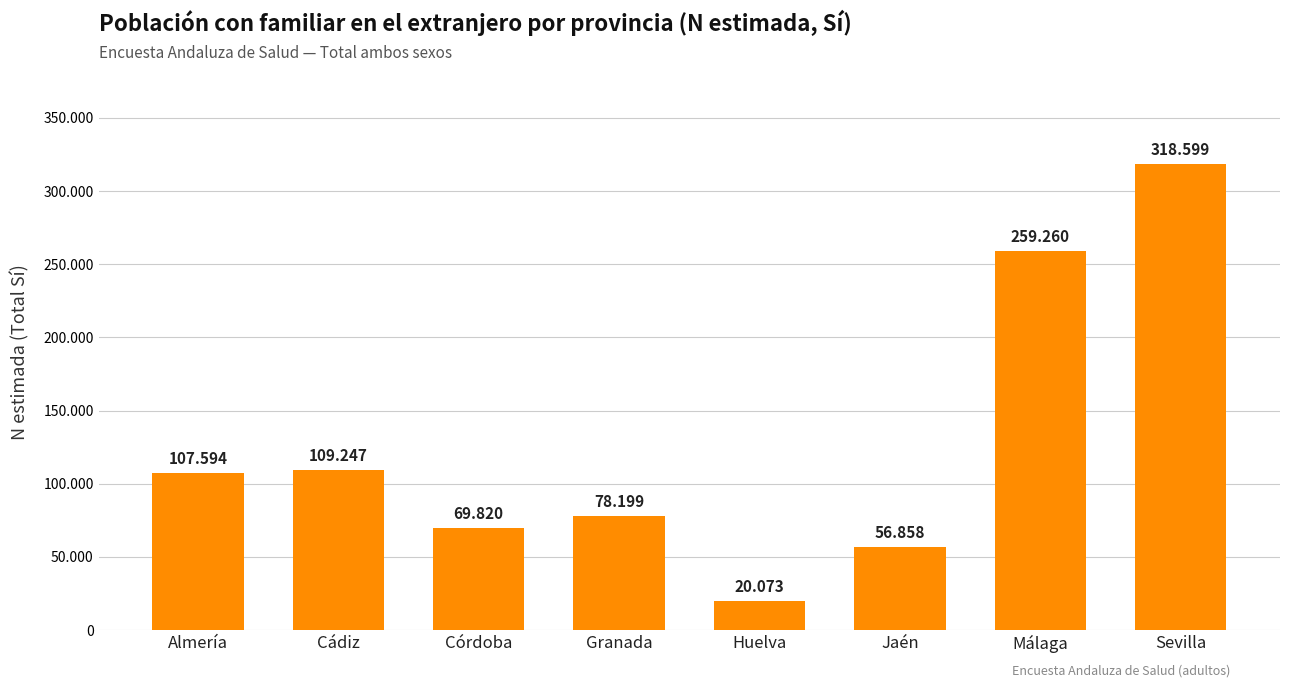

What is the difference between the values at Jaén and Huelva?

36785